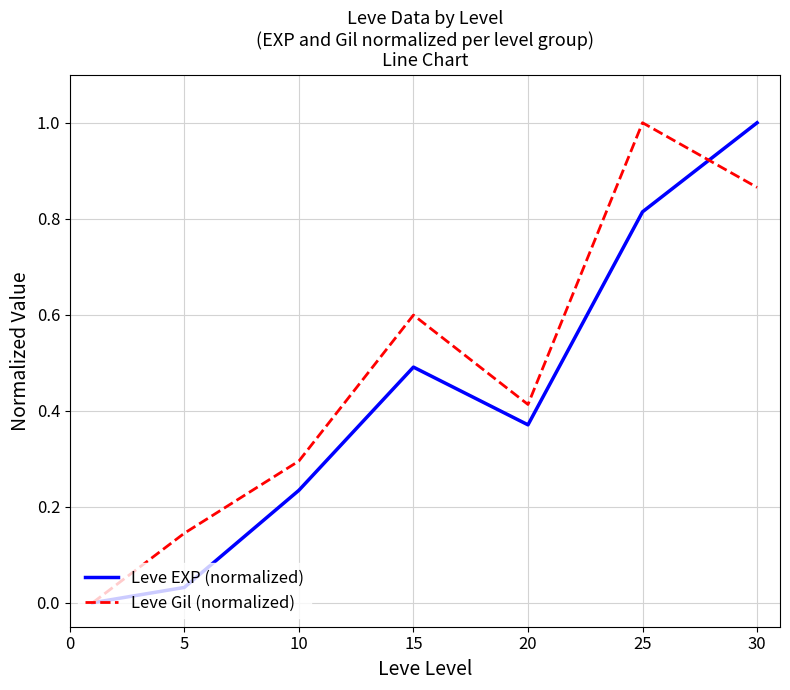

What is the maximum value shown in the chart?

1.0